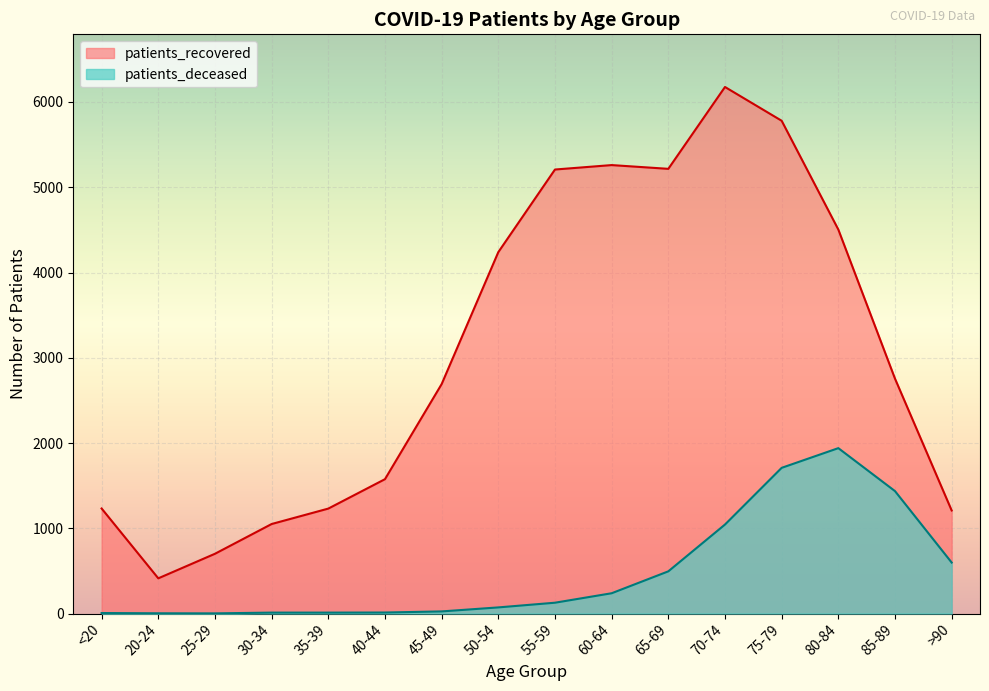

What are all the series names shown in the legend?

patients_recovered, patients_deceased